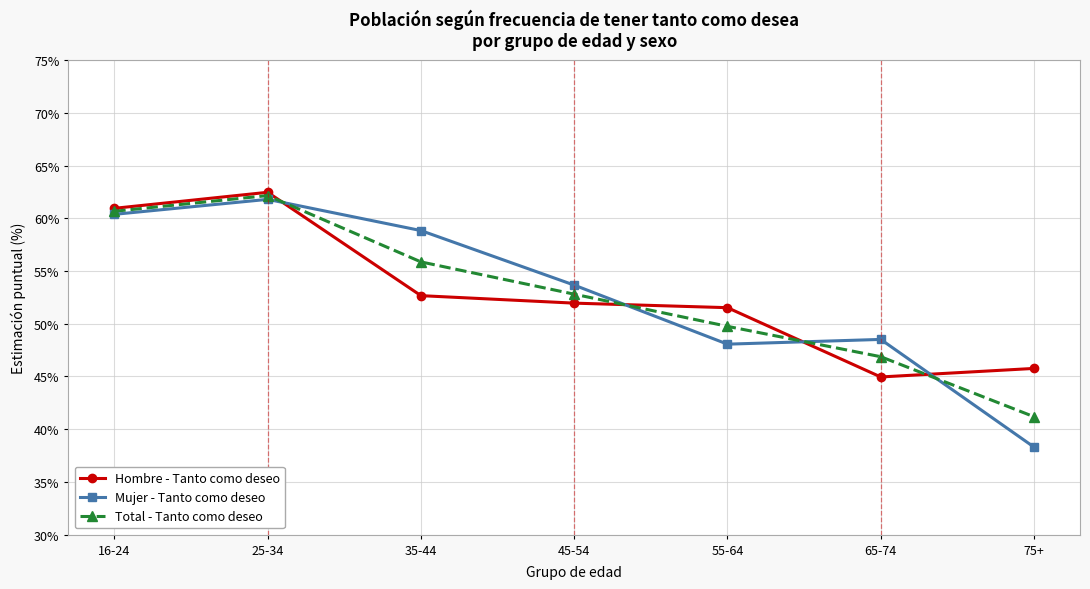

List the labels in order of Total - Tanto como deseo value, smallest first.

75+, 65-74, 55-64, 45-54, 35-44, 16-24, 25-34